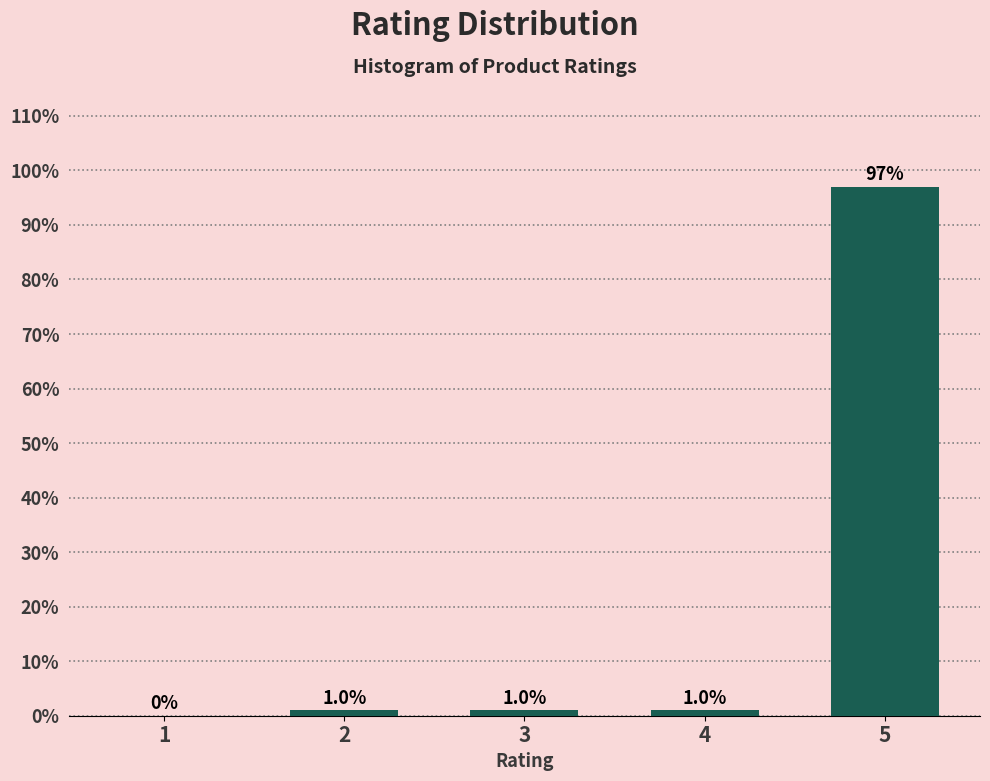

Reading left to right, extract all data points from this chart.

1=0	2=1	3=1	4=1	5=97